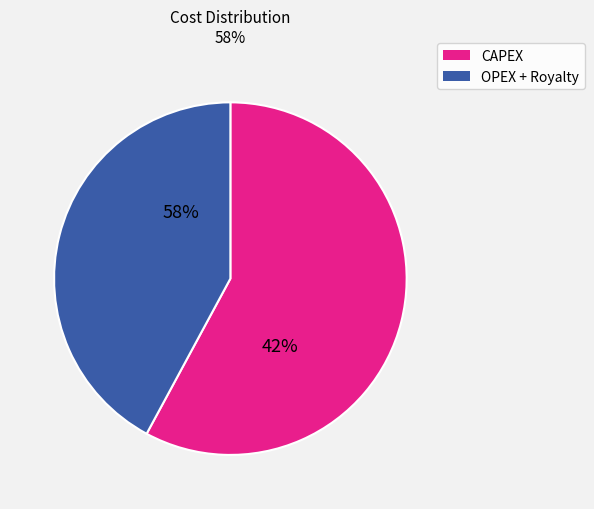

Do 5 and 10 together represent more than half of the pie?

No